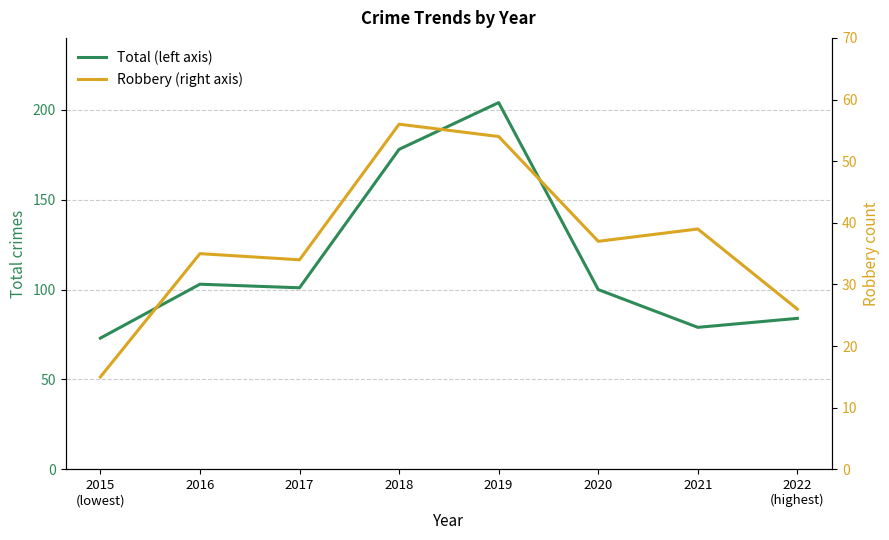

What position from the right is 2015
(lowest)?

8